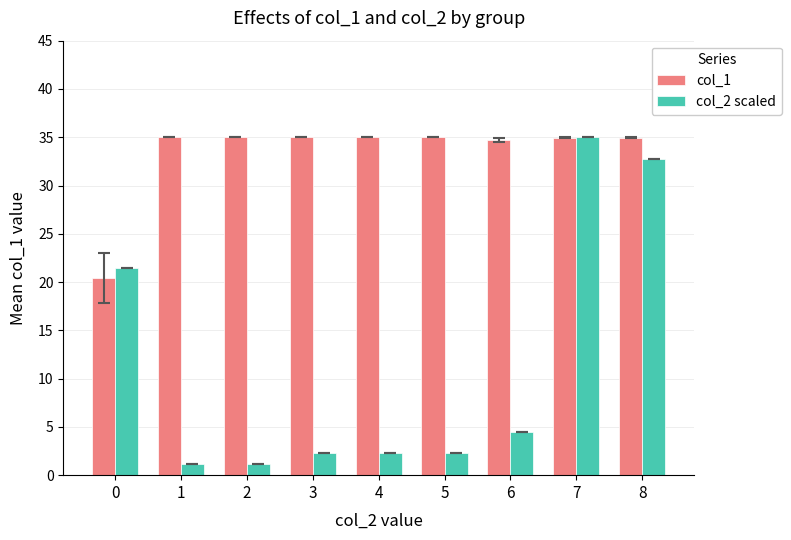

Is the value of col_2 scaled at 1 greater than the value of col_1 at 8?

No